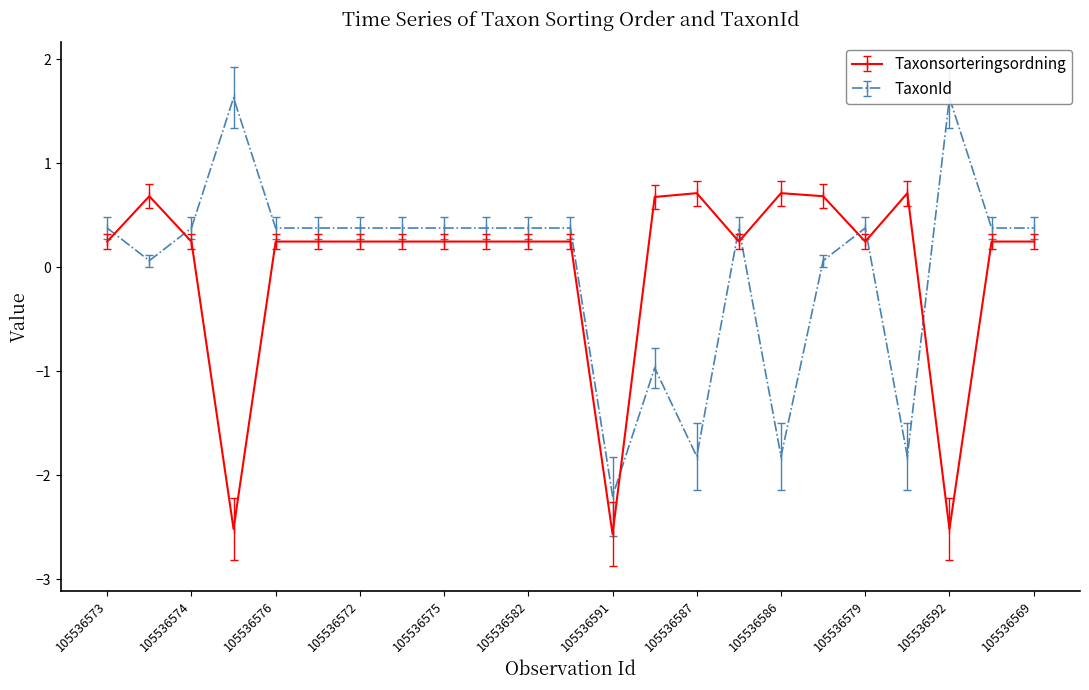

Reading left to right, extract all data points from this chart.

Taxonsorteringsordning: 0.2	0.7	0.2	-2.5	0.2	0.2	0.2	0.2	0.2	0.2	0.2	0.2	-2.6	0.7	0.7	0.2	0.7	0.7	0.2	0.7	-2.5	0.2	0.2
TaxonId: 0.4	0.1	0.4	1.6	0.4	0.4	0.4	0.4	0.4	0.4	0.4	0.4	-2.2	-1.0	-1.8	0.4	-1.8	0.1	0.4	-1.8	1.6	0.4	0.4